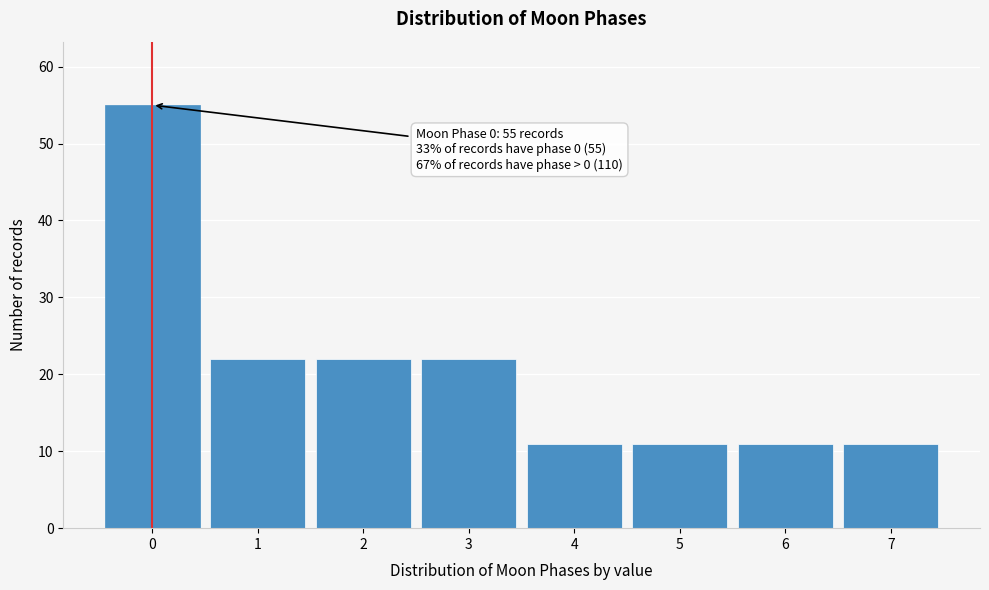

Reading left to right, list all the values displayed in this chart.

0=55	1=22	2=22	3=22	4=11	5=11	6=11	7=11